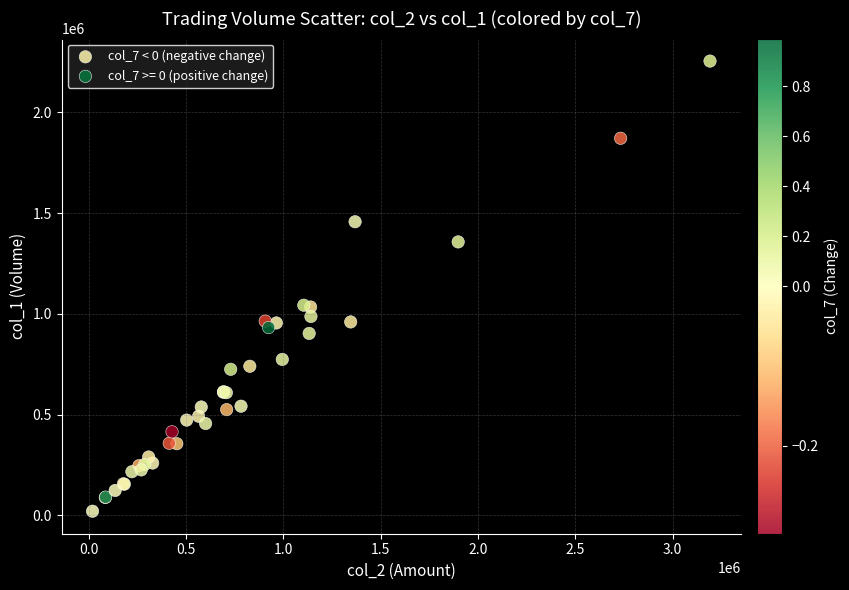

Which series contains the highest Y value?

col_7 >= 0 (positive change)